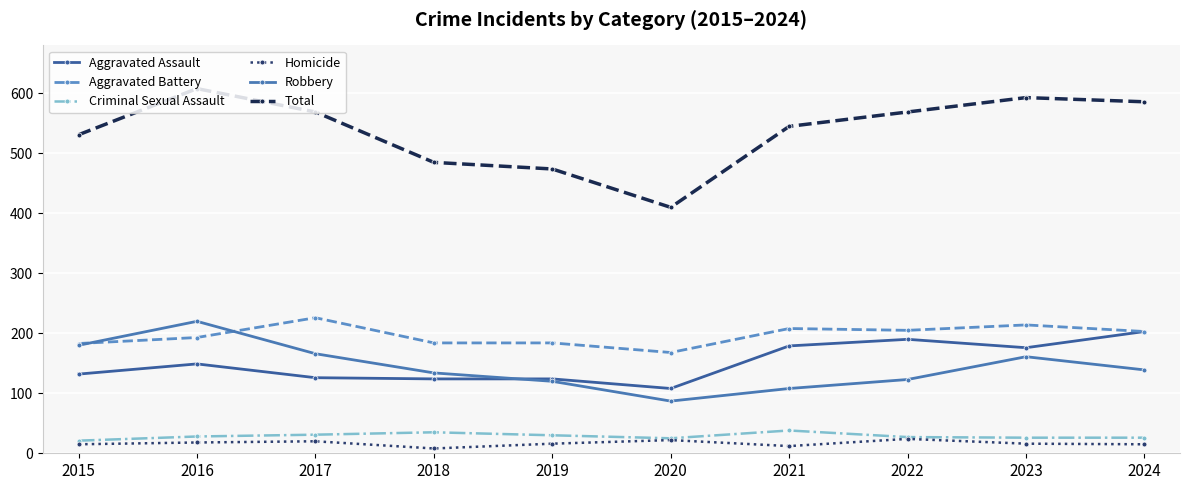

How many lines are shown in the chart?

6